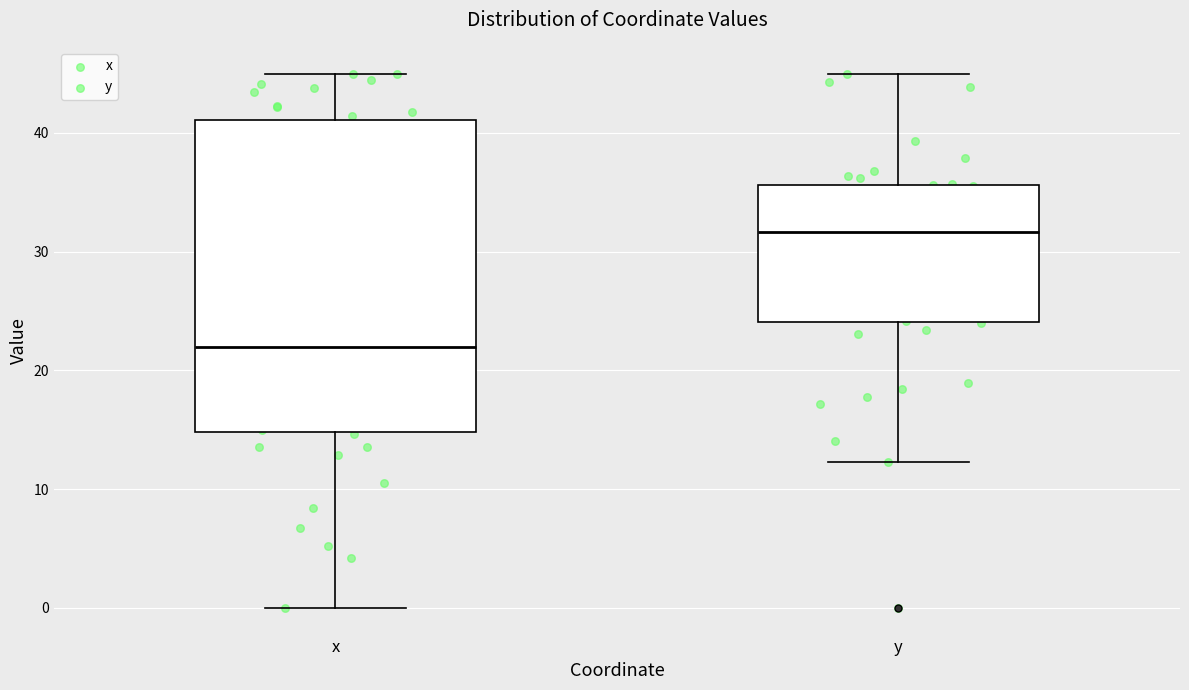

Comparing the boxes themselves (not the whiskers), which one is the tallest?

x